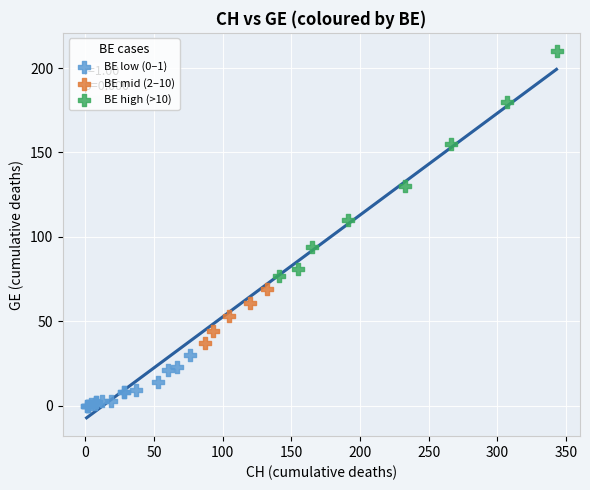

Which series contains the lowest Y value?

BE low (0–1)